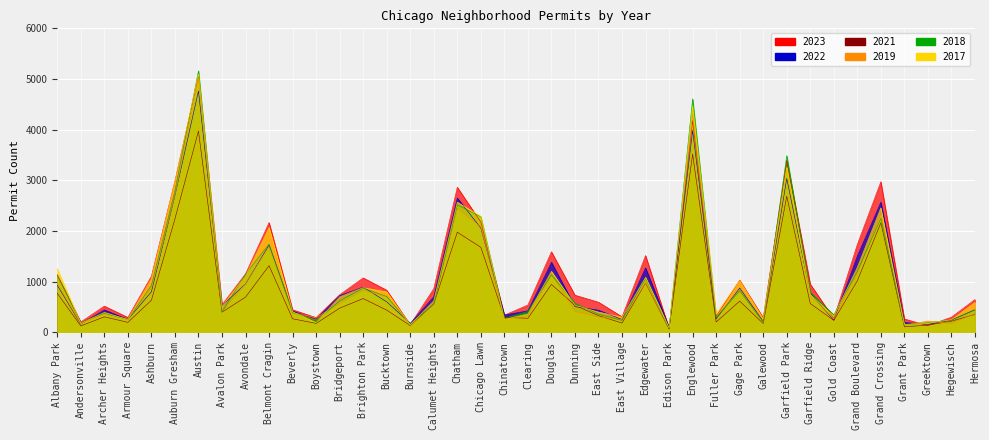

Does the chart display data point markers on the line(s)?

No